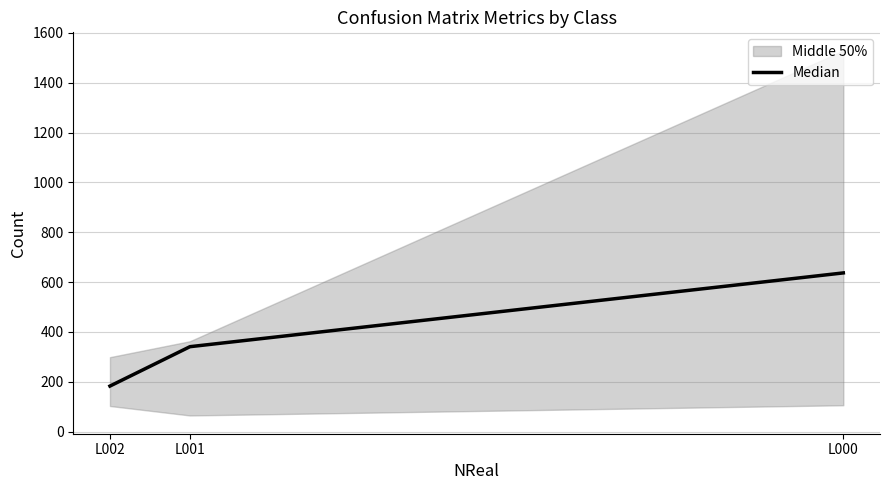

What is the smallest value displayed?

183